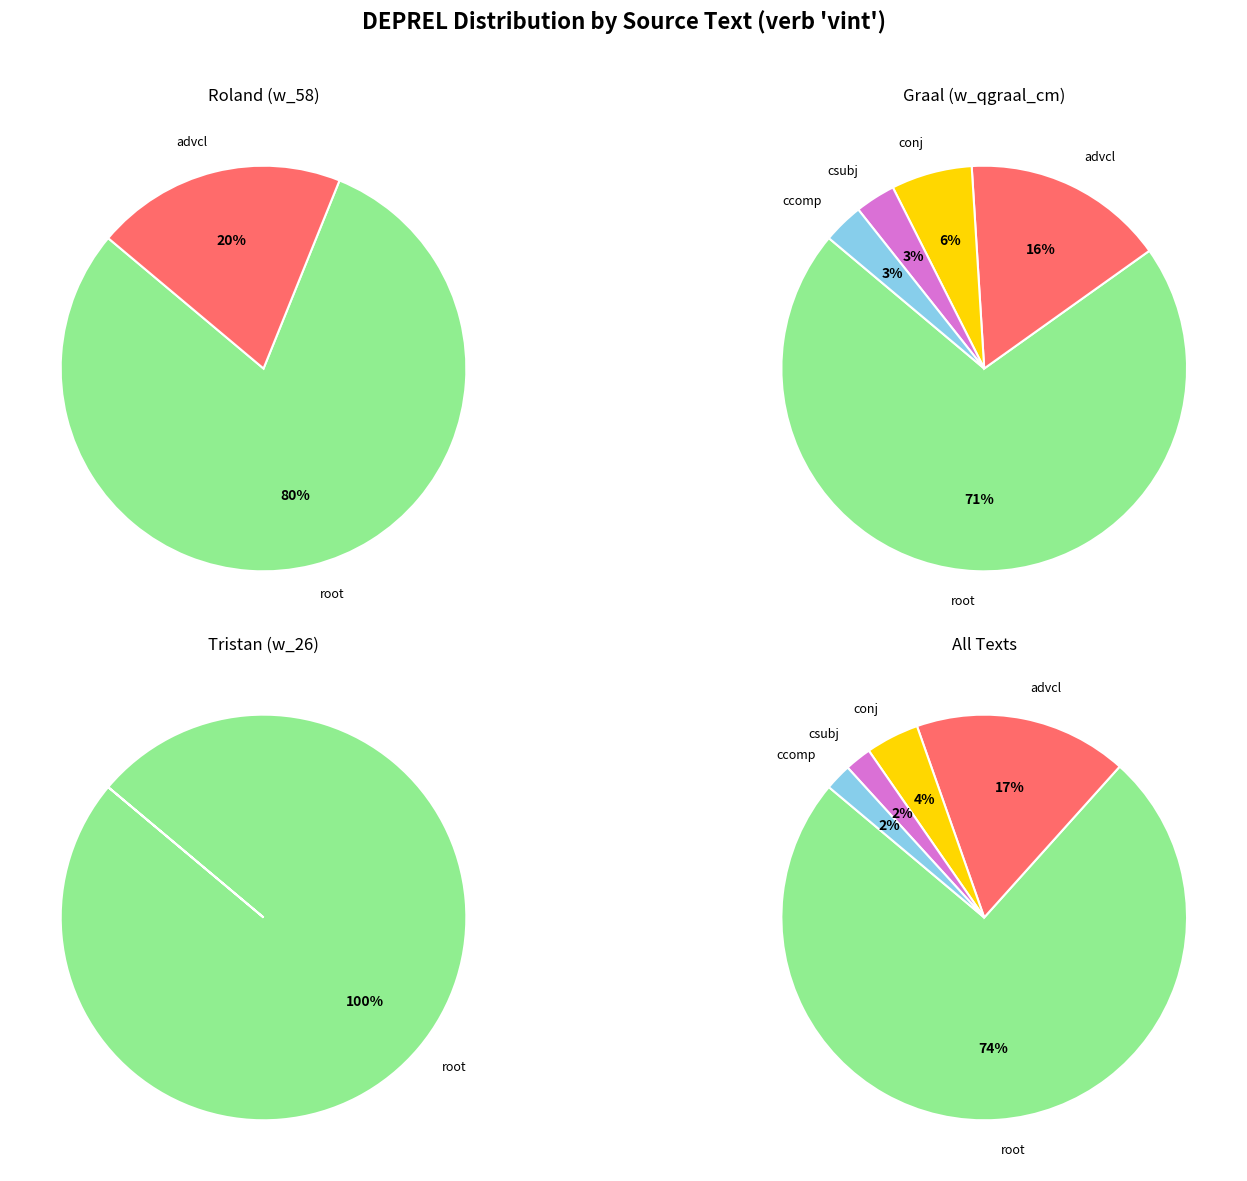

Which series has the widest spread of values?

w_qgraal_cm (Graal)